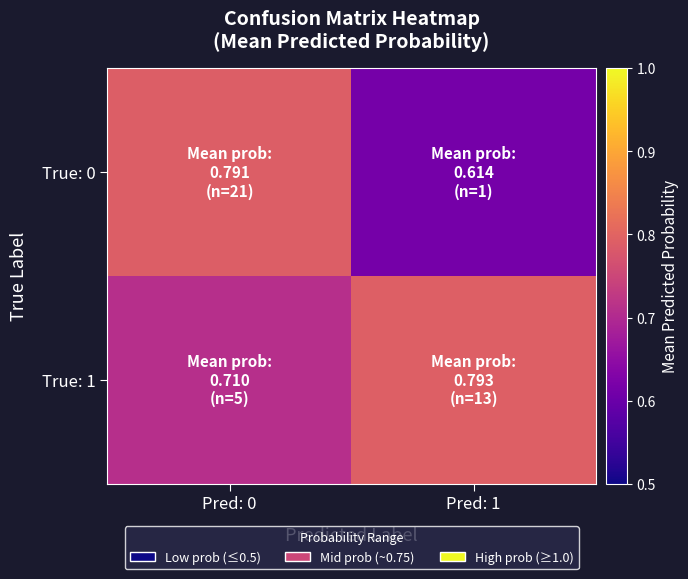

What is the spread (max minus min) of values at Pred: 1?

0.2